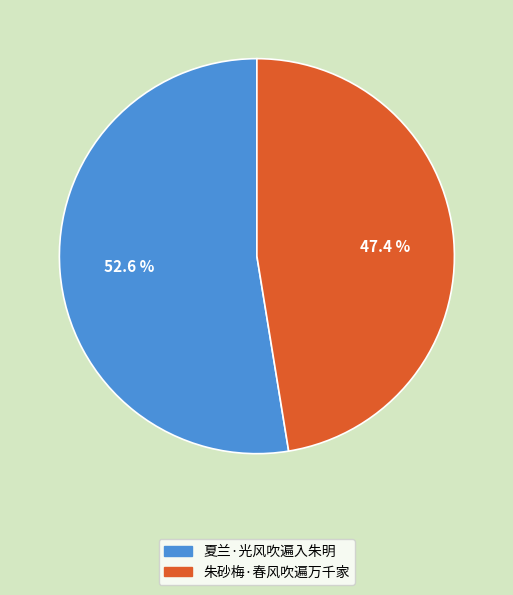

What is the ratio of the value at 夏兰·光风吹遍入朱明 to the value at 朱砂梅·春风吹遍万千家?

1.1